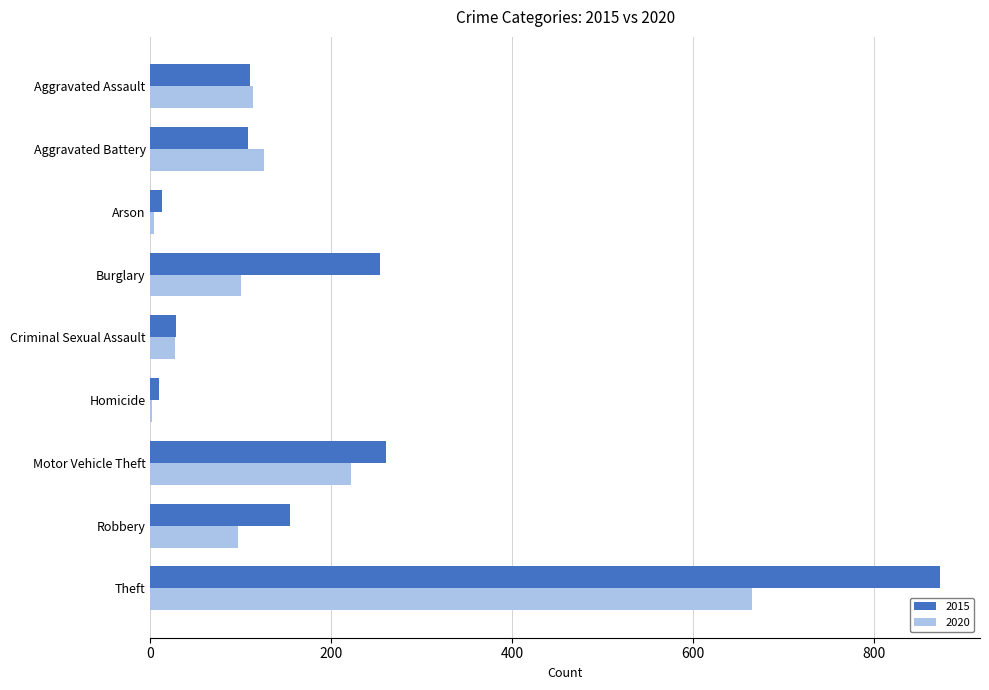

Between Aggravated Assault and Burglary, which series saw the biggest shift?

2015